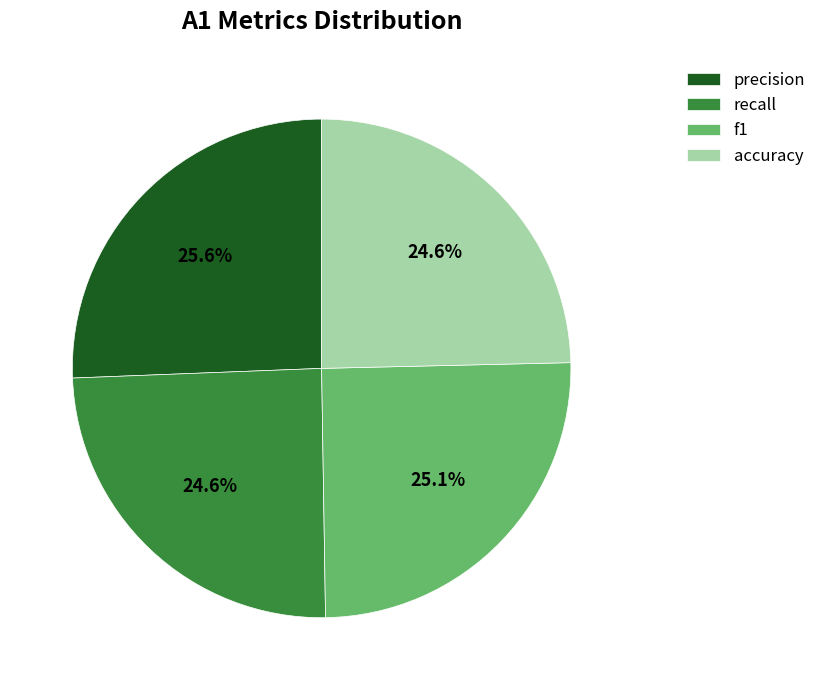

Between precision and accuracy, which is larger?

precision